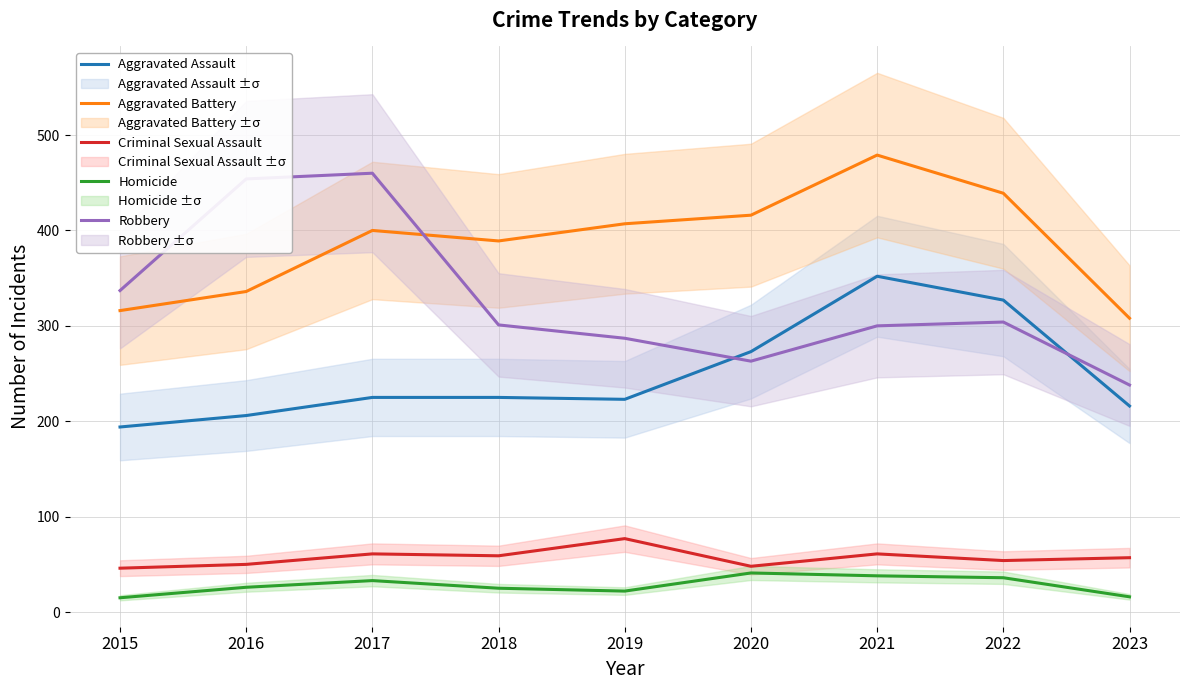

Does the chart display data point markers on the line(s)?

No